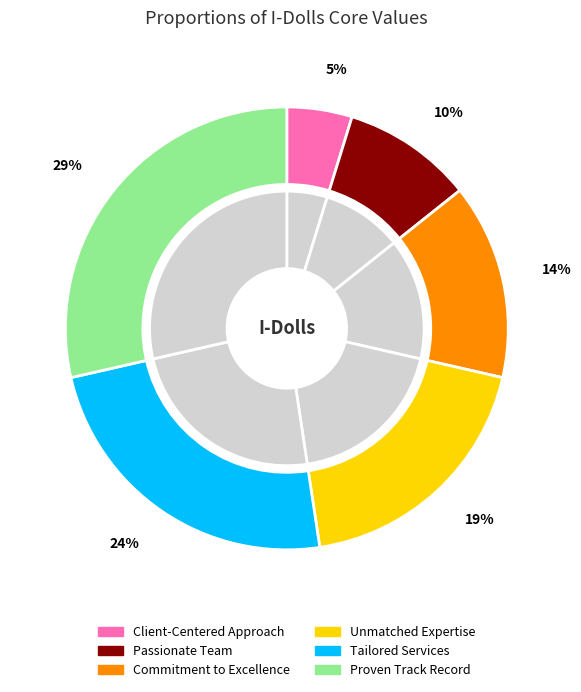

How many slices are in this pie chart?

6